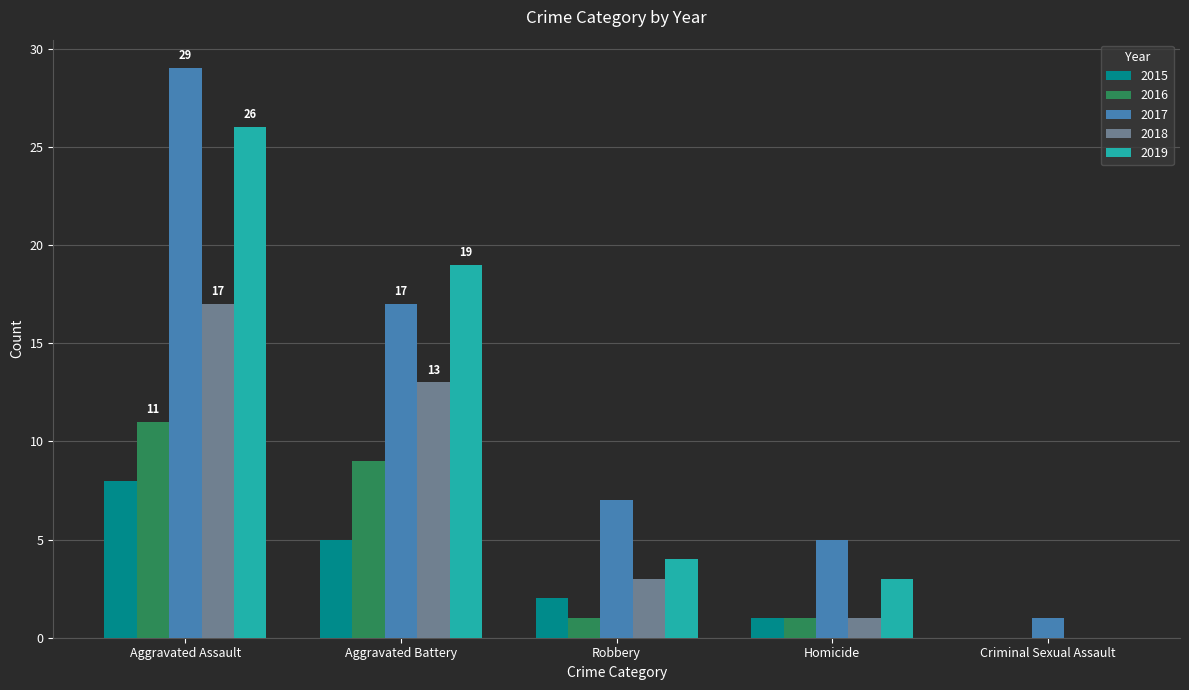

What is the spread (max minus min) of values at Homicide?

4